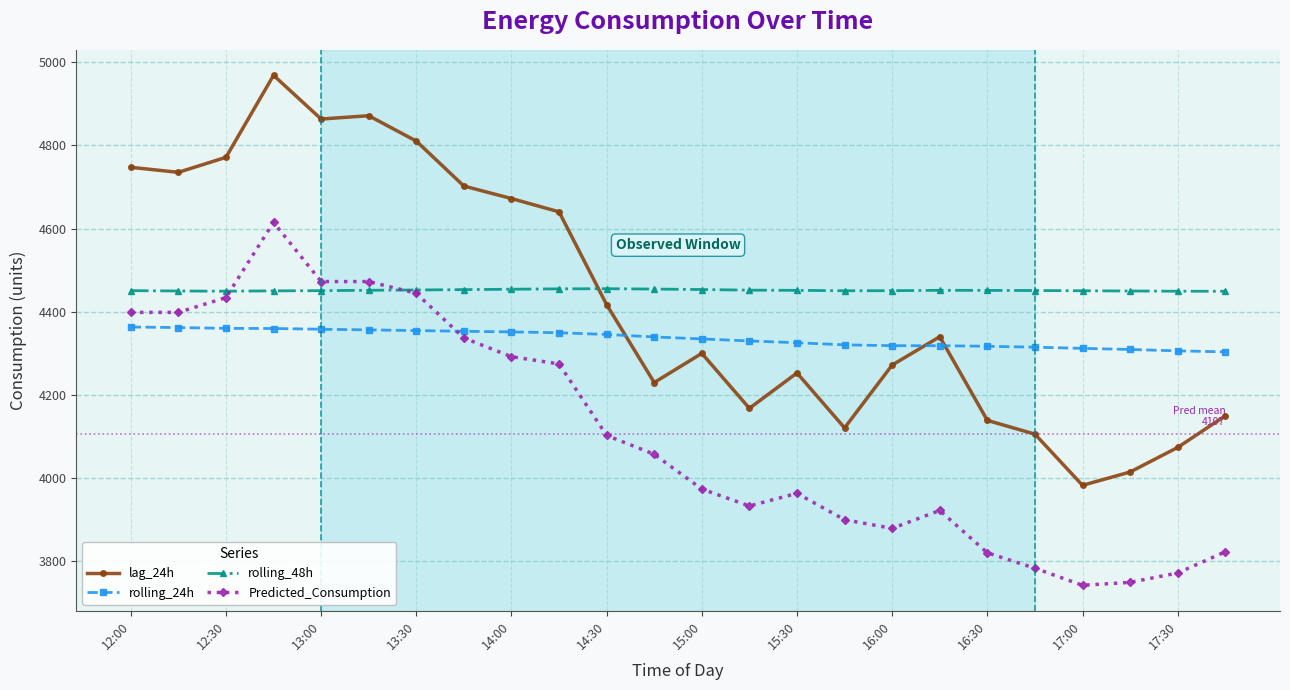

How many times do rolling_48h and lag_24h cross each other?

1